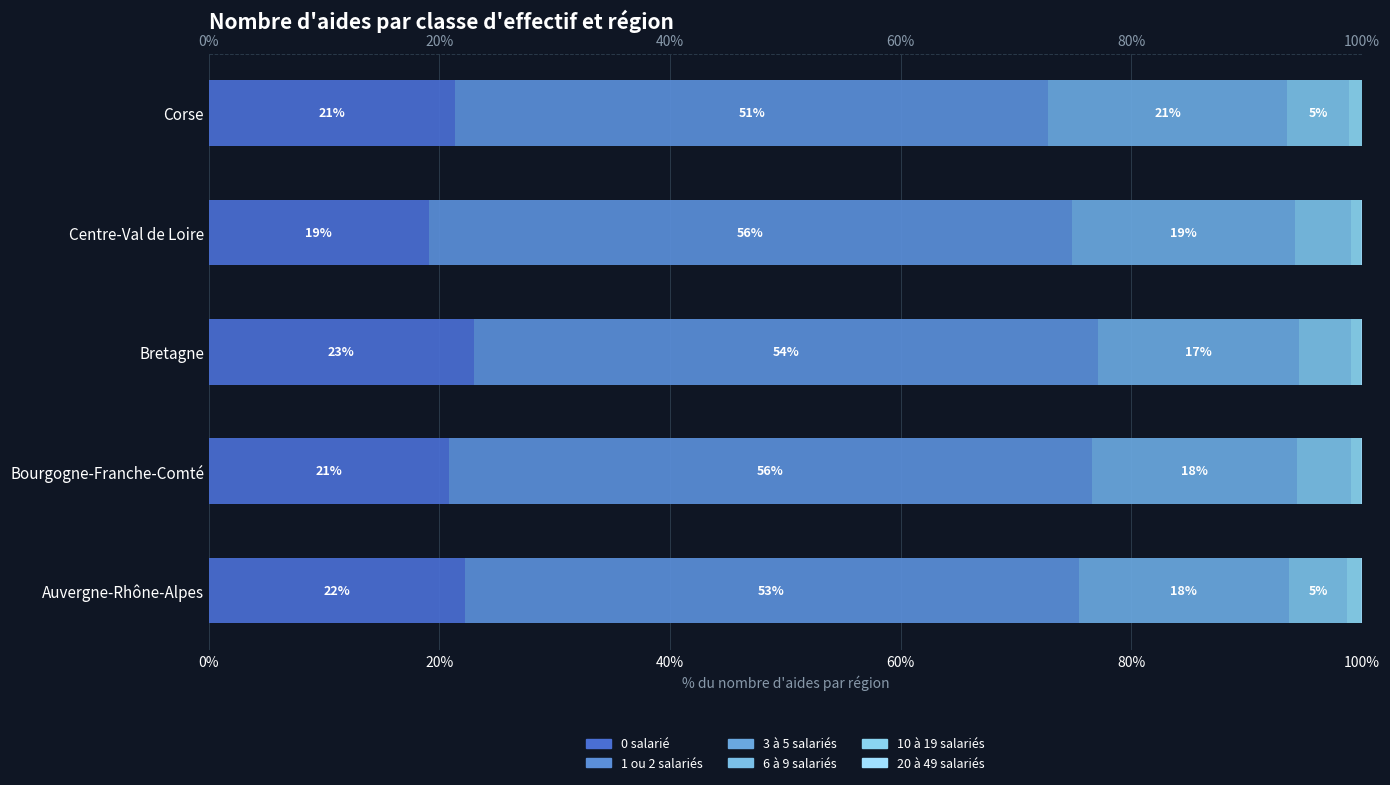

At Auvergne-Rhône-Alpes, list the series in order from smallest to largest.

20 à 49 salariés, 10 à 19 salariés, 6 à 9 salariés, 3 à 5 salariés, 0 salarié, 1 ou 2 salariés